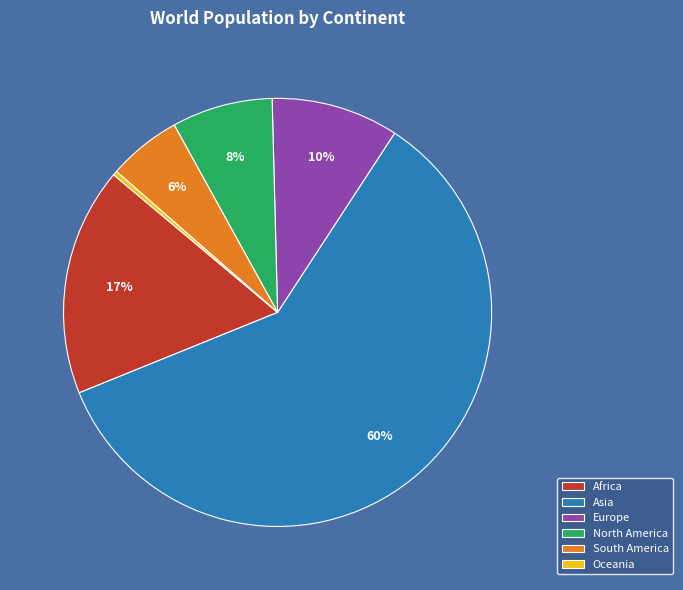

Approximately how many times larger is the value at South America compared to Asia?

0.1